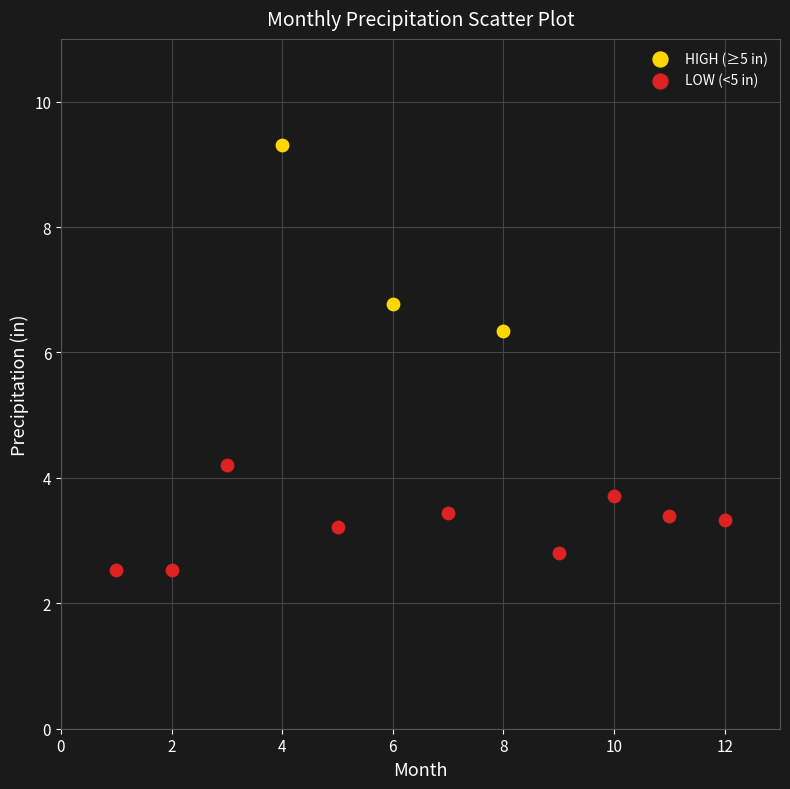

Which series contains the lowest Y value?

LOW (<5 in)